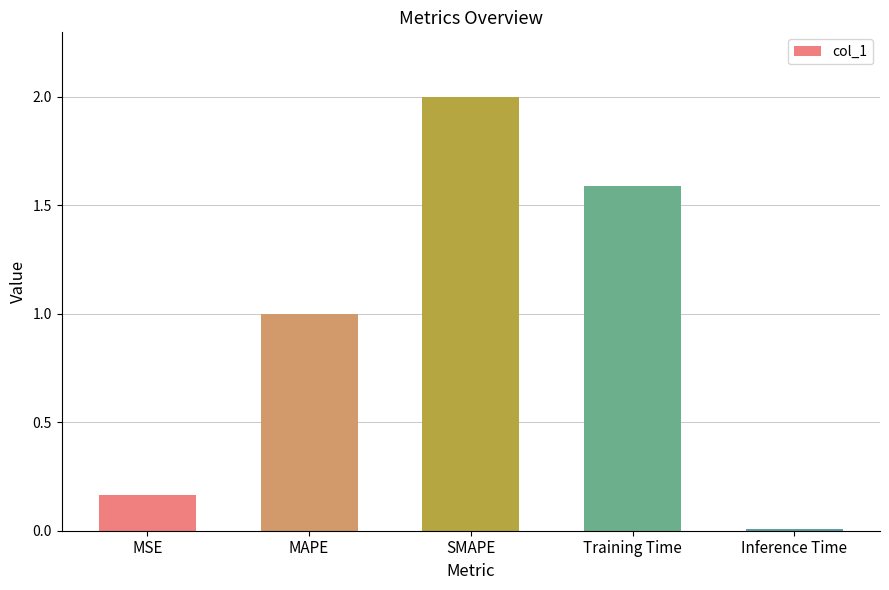

Rank the categories by value from highest to lowest.

SMAPE, Training Time, MAPE, MSE, Inference Time